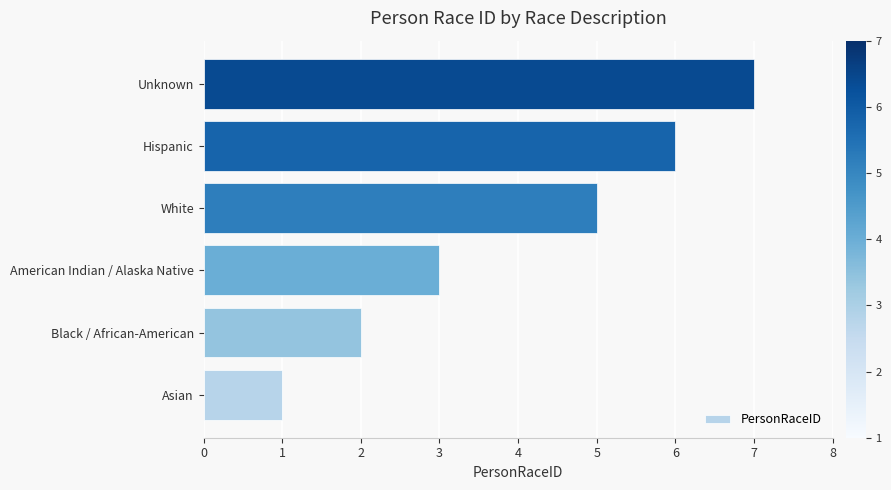

Between Asian and Hispanic, which is larger?

Hispanic